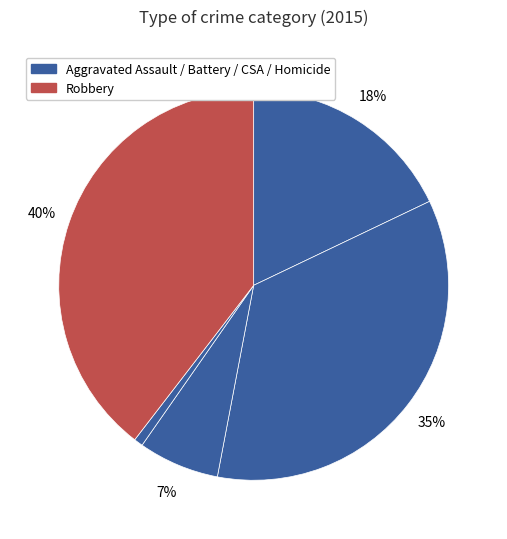

Count the number of slices in the pie.

5